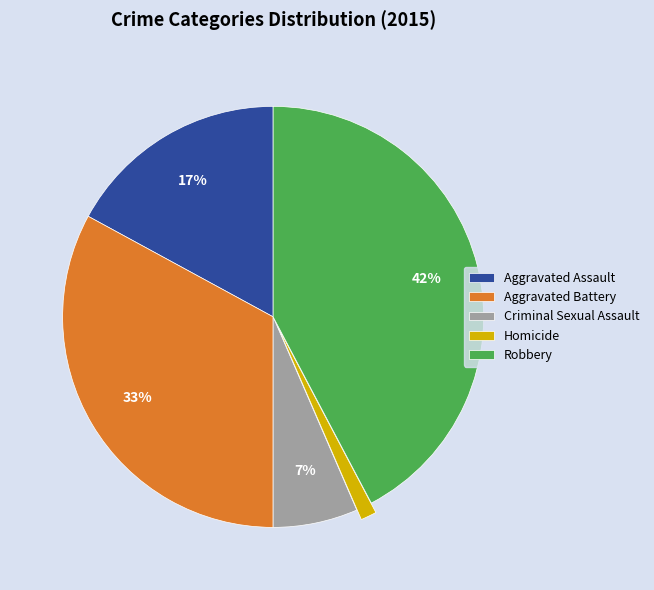

To the nearest percent, what is the average slice percentage?

20%